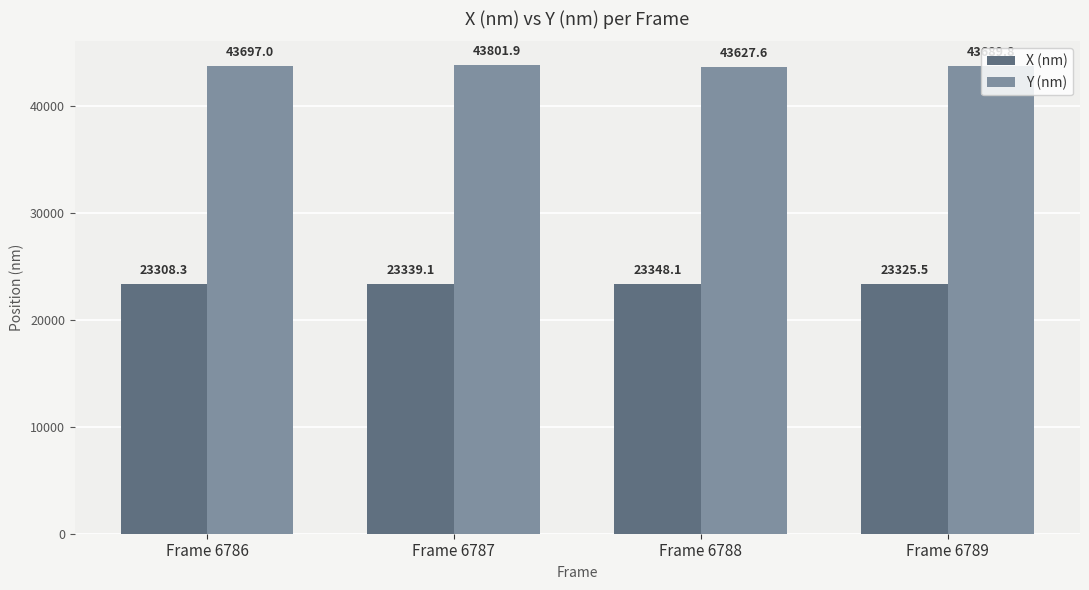

What is the difference between the maximum and minimum values in the Y (nm) series?

174.3